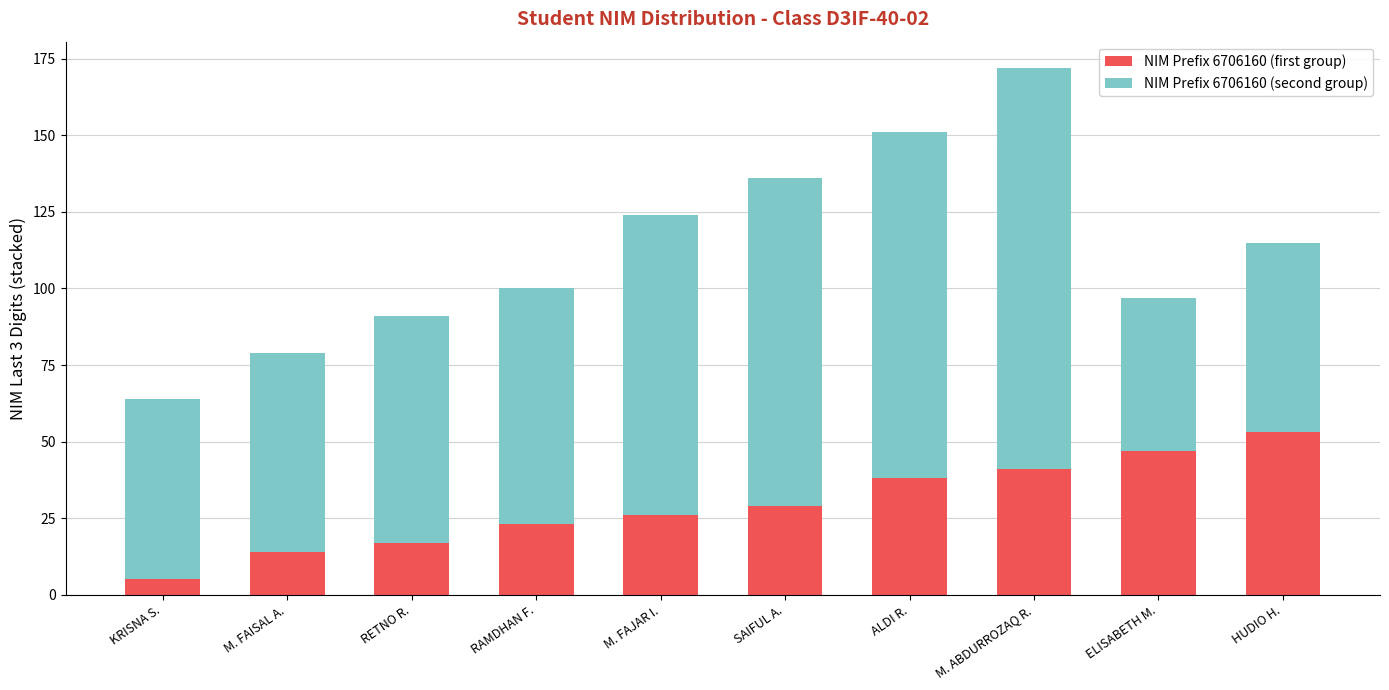

What is the sum of the NIM Prefix 6706160 (first group) values at RAMDHAN F. and ALDI R.?

61